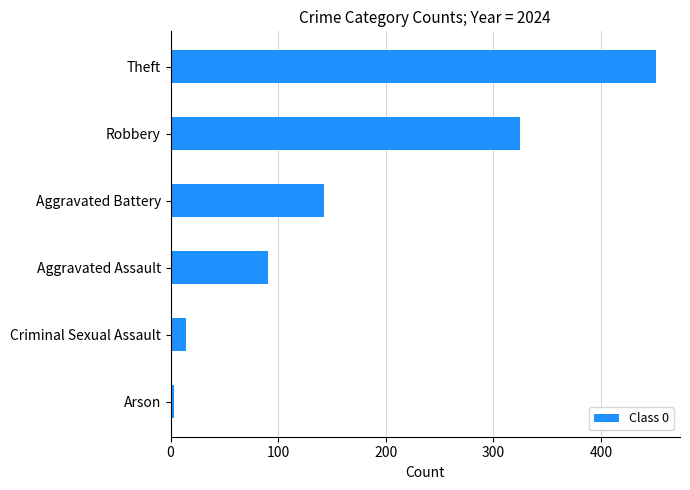

What is the smallest value displayed?

3